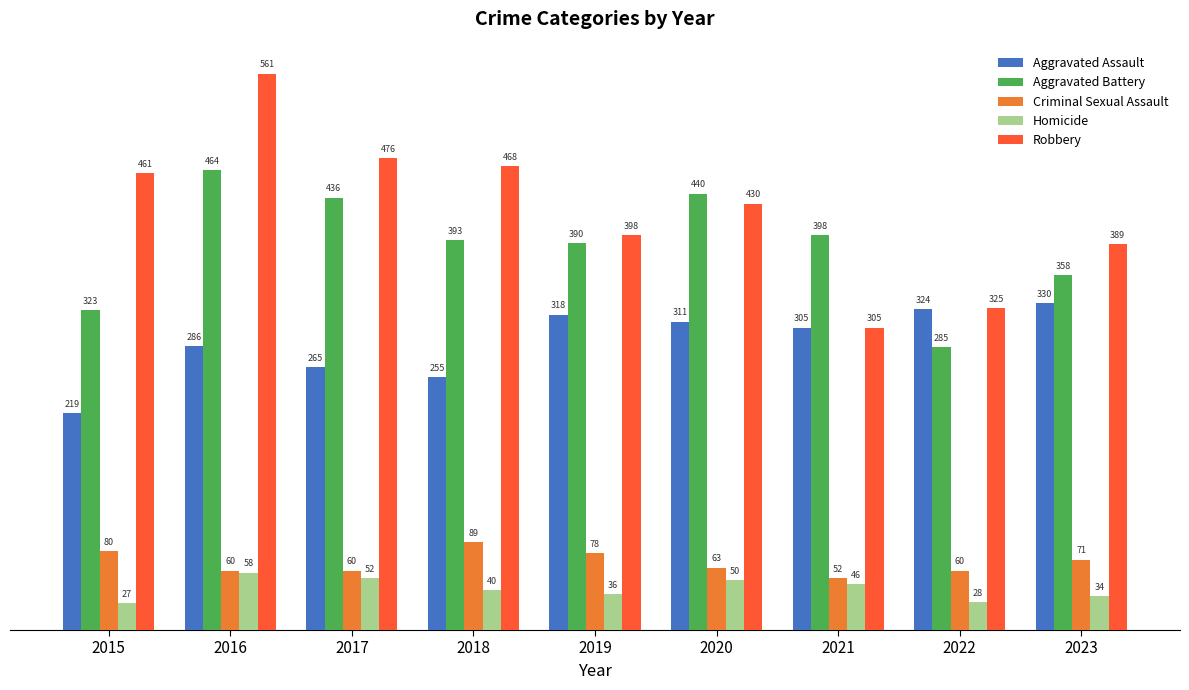

How many values in the Robbery series are below 430?

4